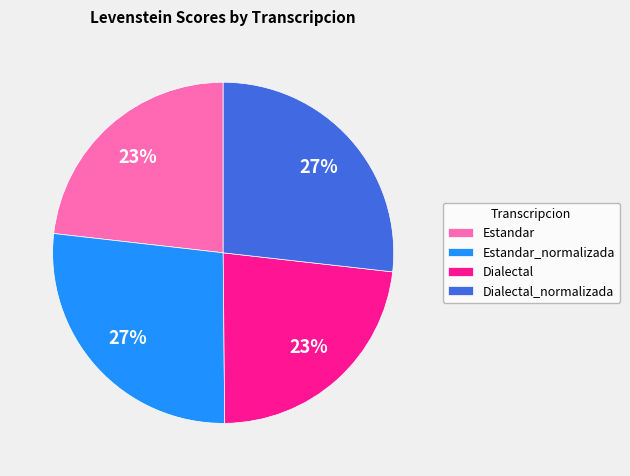

How many segments does this pie chart have?

4